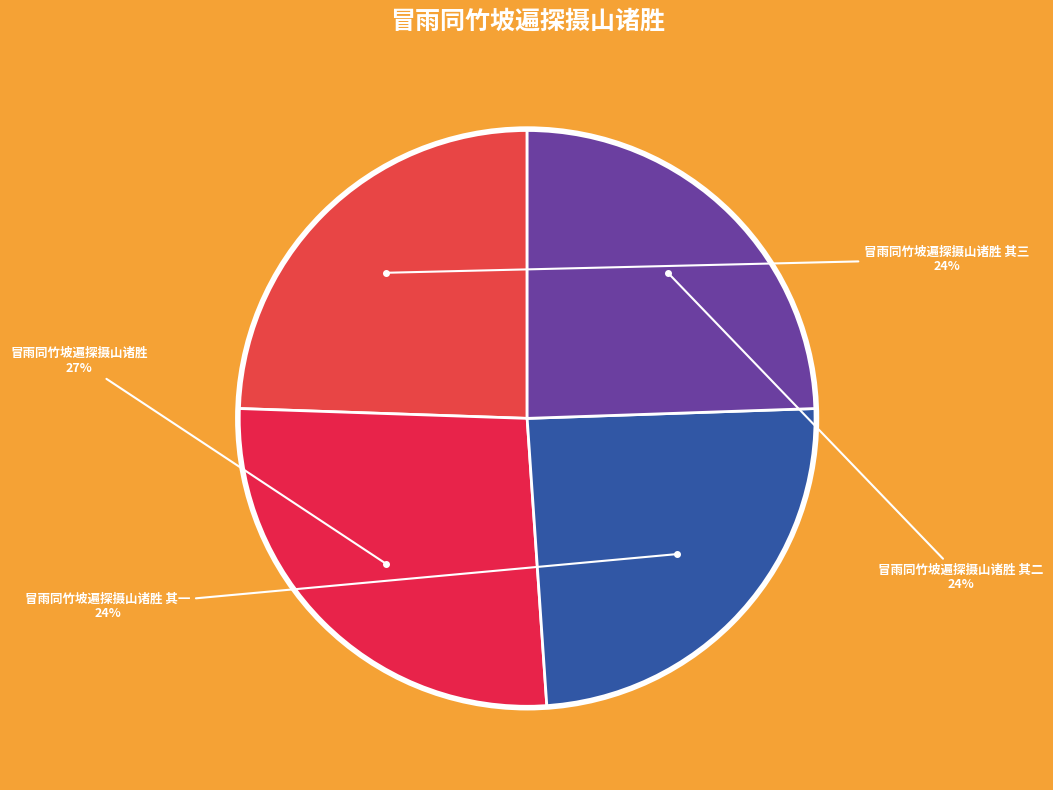

Do 冒雨同竹坡遍探摄山诸胜 其一 and 冒雨同竹坡遍探摄山诸胜 其三 together represent more than half of the pie?

No